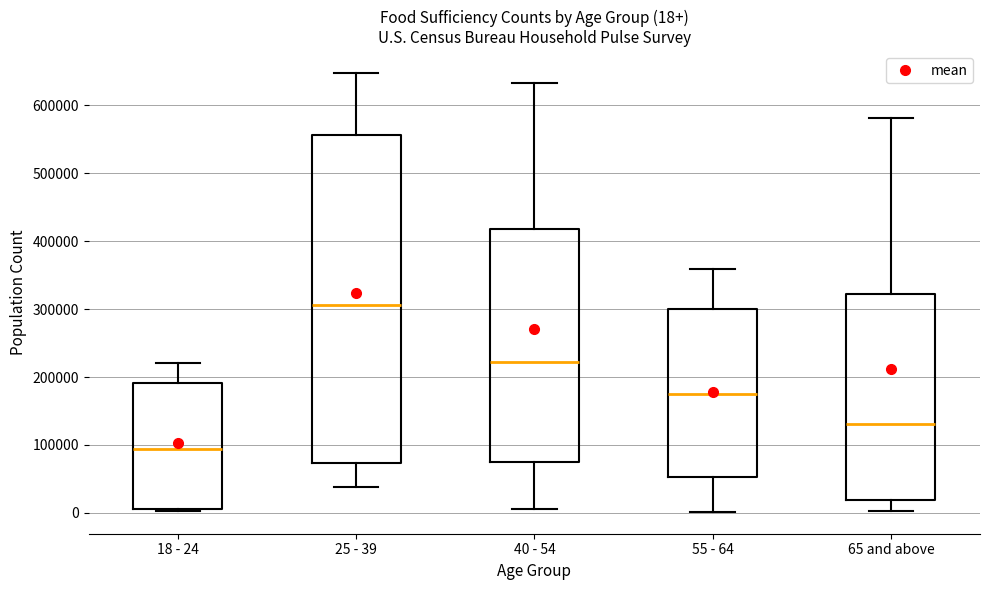

Which box is the tallest, from its lower edge to its upper edge?

25 - 39